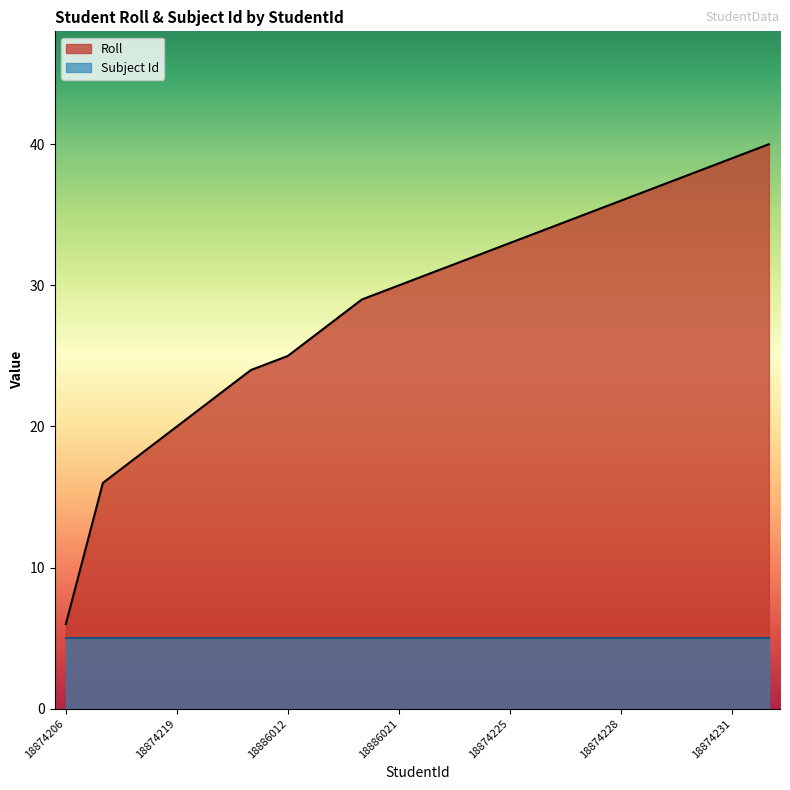

Where is the data nearest to the value 23?

18874221